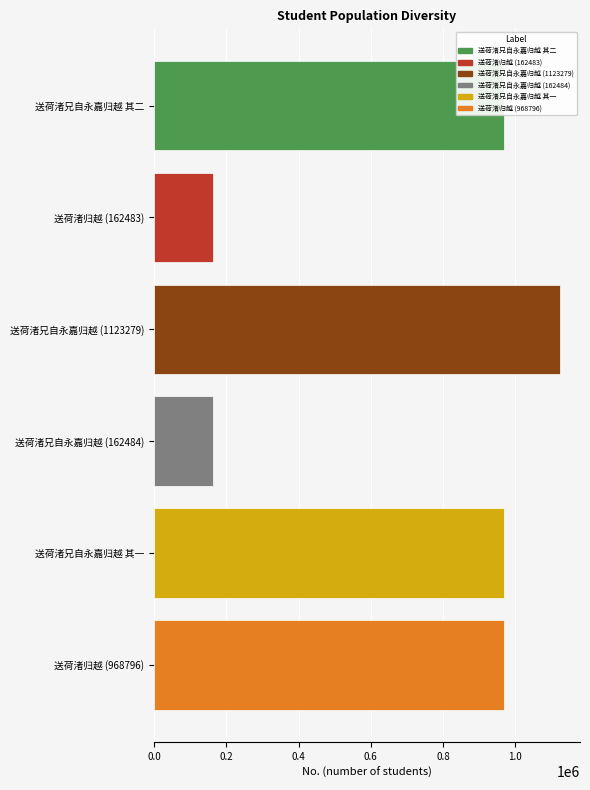

What is the average value?

725772